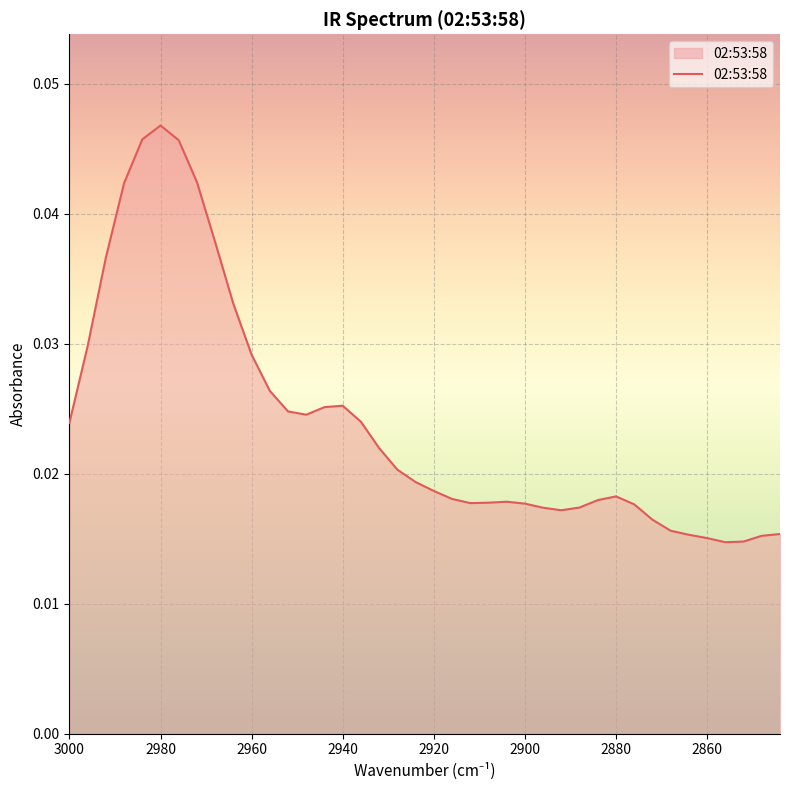

True or false: the data shows 0.0 at 38.

False